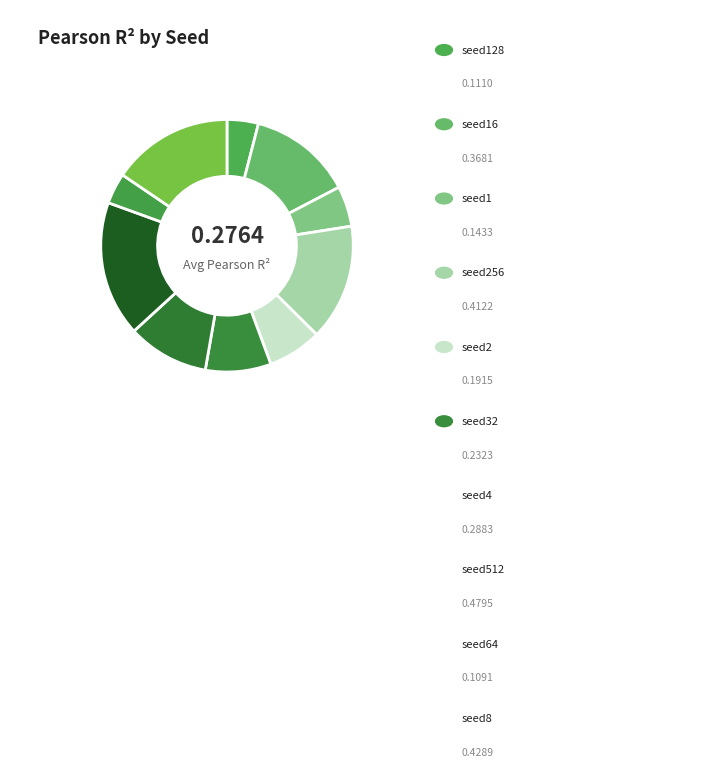

How many segments does this pie chart have?

10